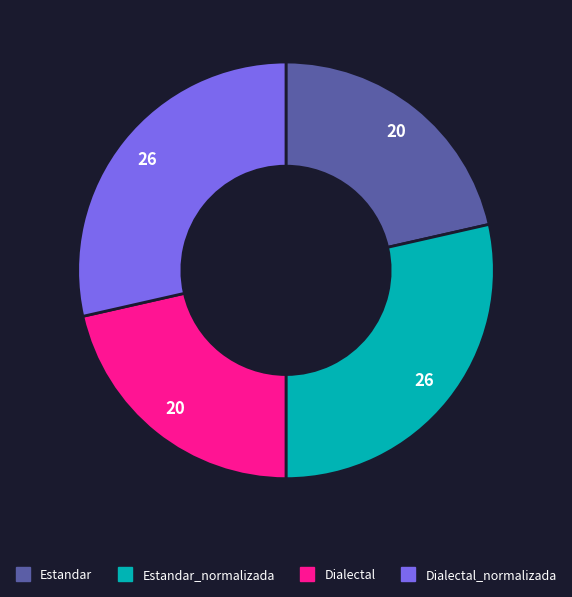

Count the number of slices in the pie.

4